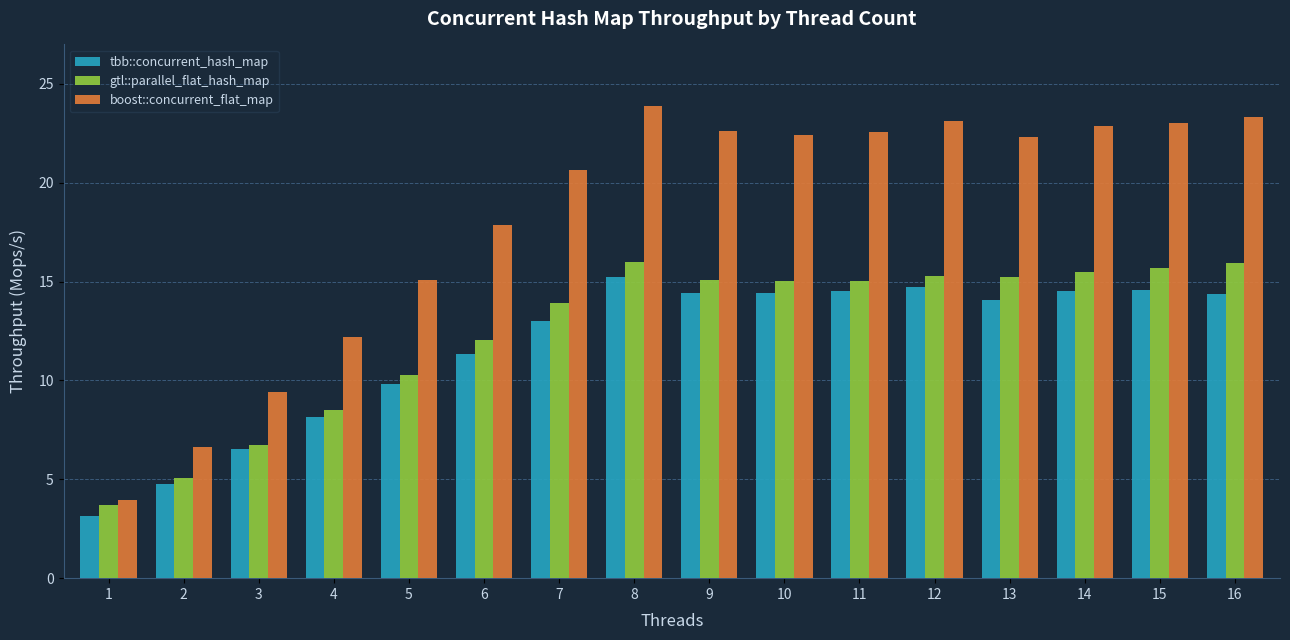

Is the value of gtl::parallel_flat_hash_map at 9 greater than the value of tbb::concurrent_hash_map at 1?

Yes